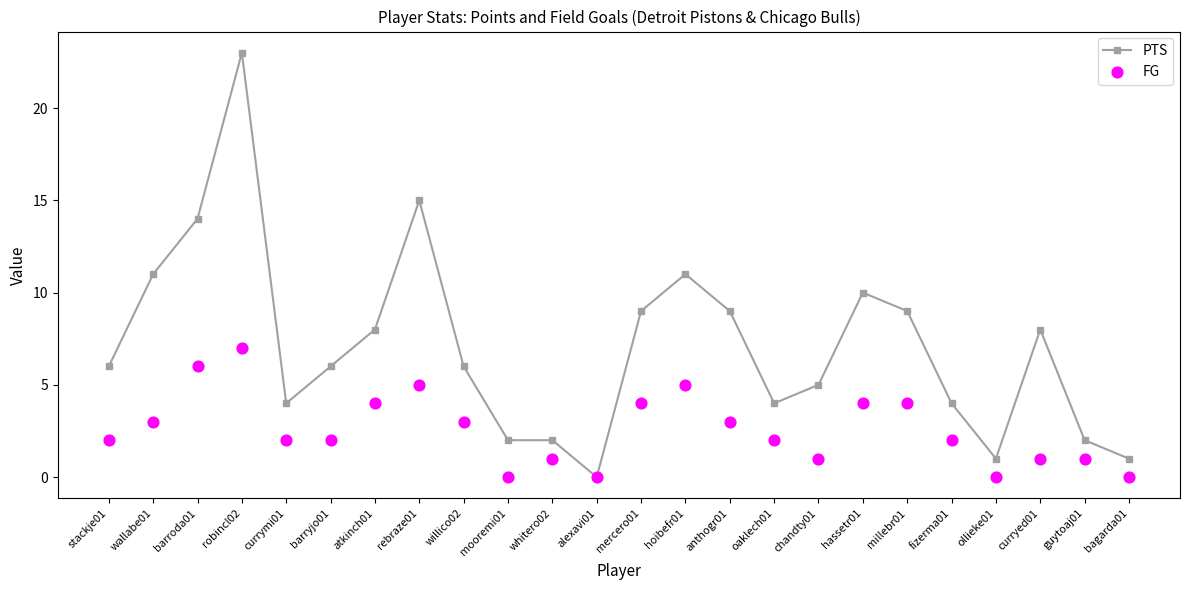

What are all the series names shown in the legend?

PTS, FG